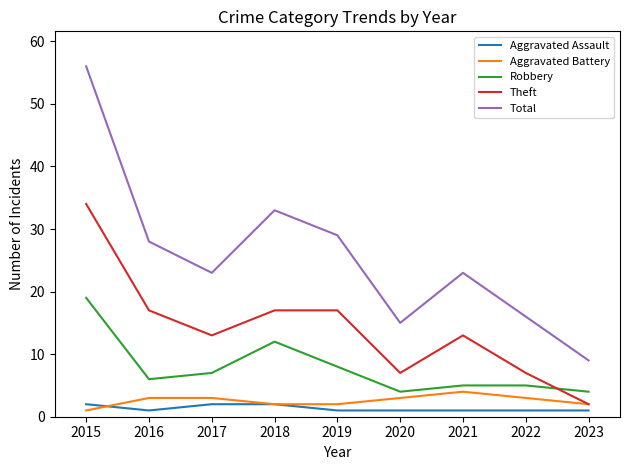

Where is Robbery nearest to the value 11?

2018